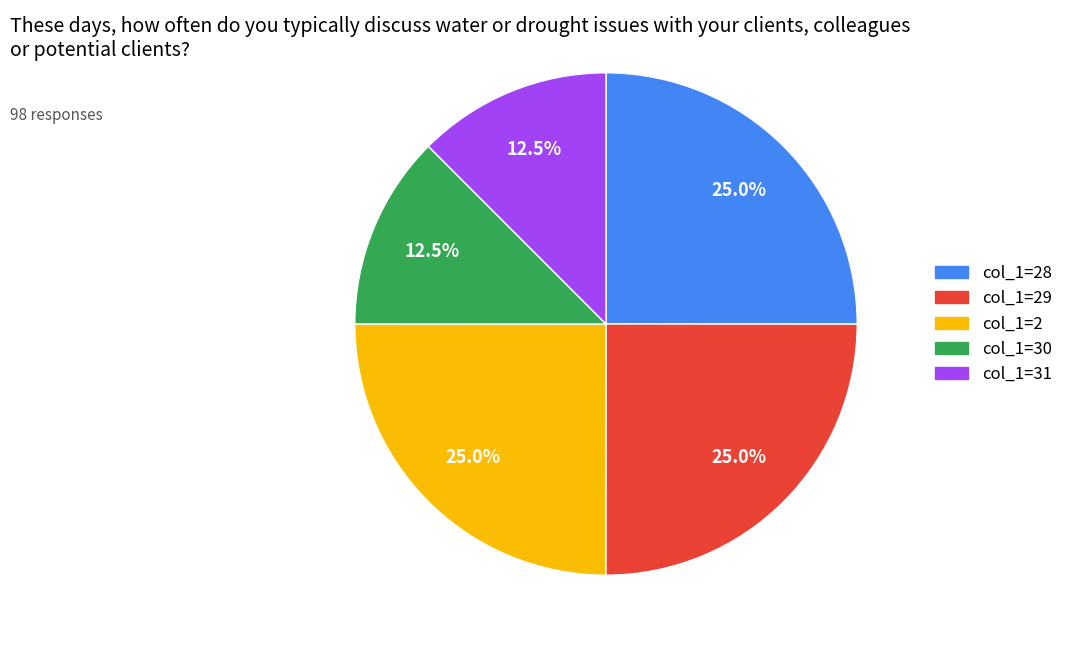

Is col_1=30 the majority of the pie?

No